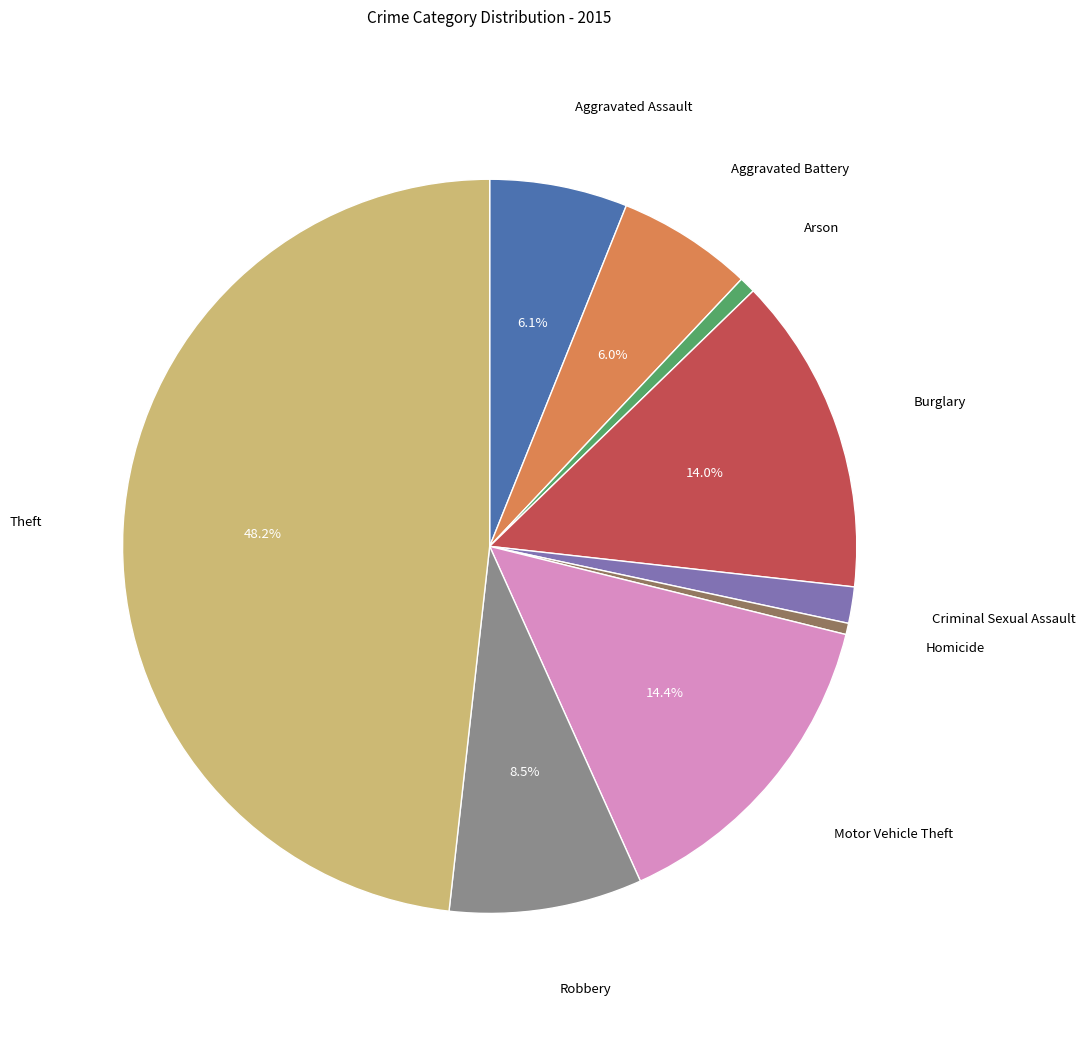

Is there any slice that represents more than half of the pie?

No